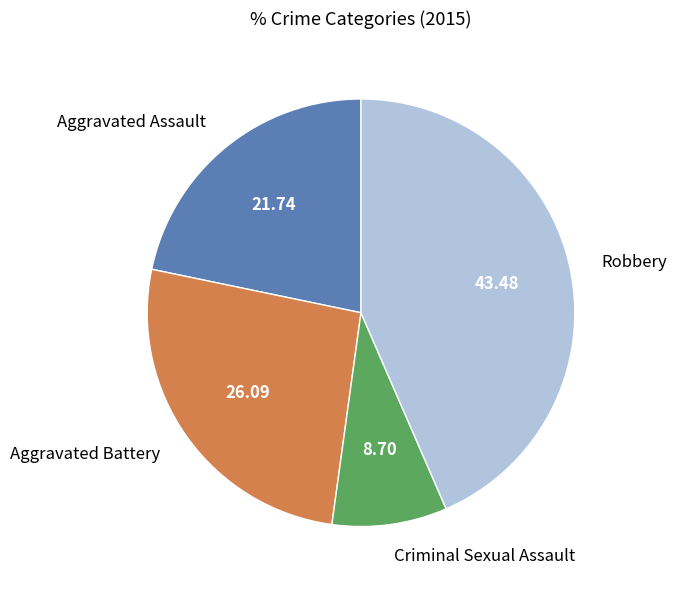

Combined, do Criminal Sexual Assault and Robbery account for over 50%?

Yes